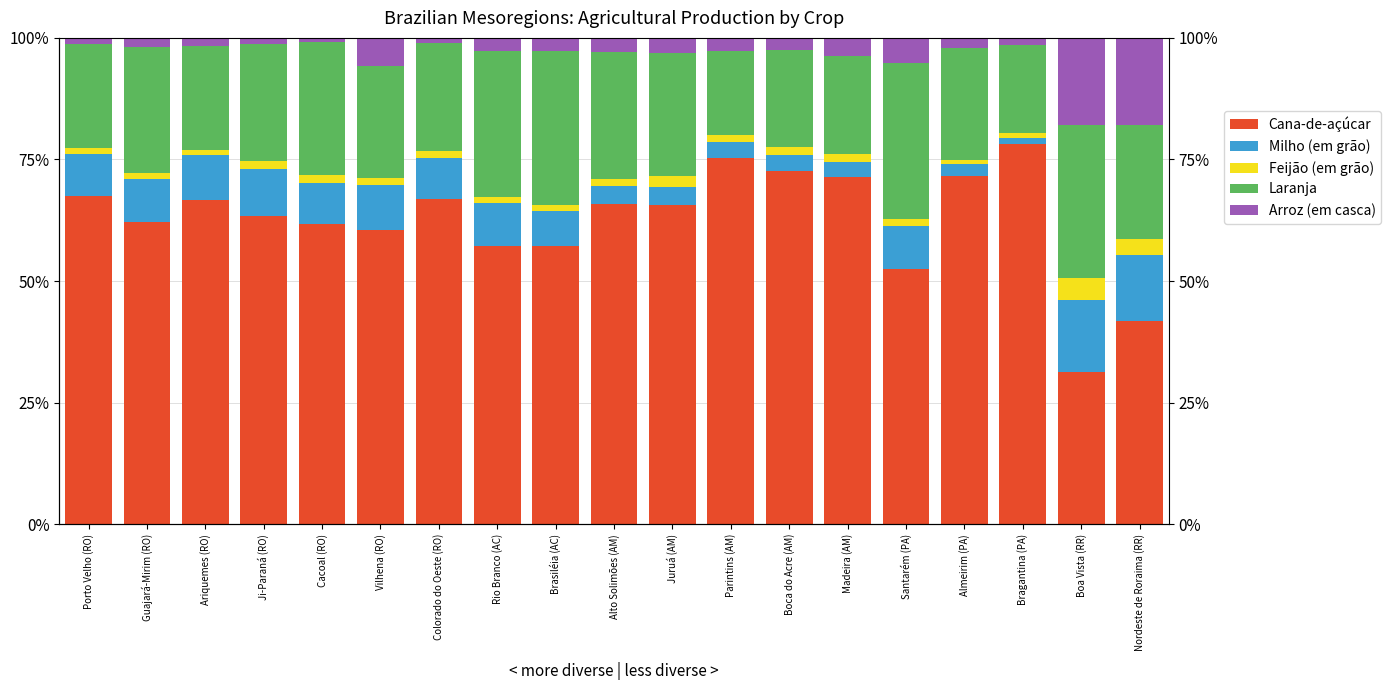

What is the difference between the highest and lowest values at Brasiléia (AC)?

56.0